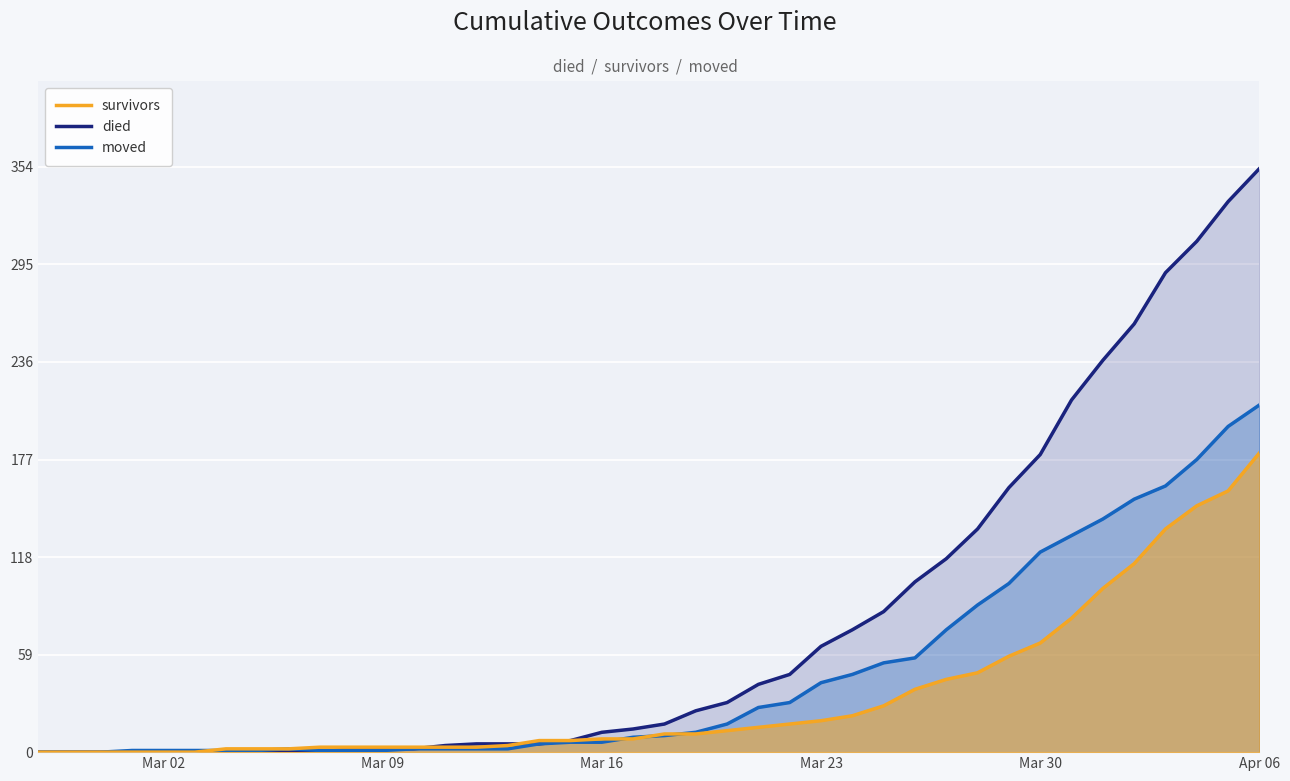

Reading right to left, list all the values displayed in this chart.

survivors: 181	158	149	135	114	99	81	66	58	48	44	38	28	22	19	17	15	13	11	11	8	8	7	7	4	3	3	3	3	3	3	2	2	2	0	0	0	0	0	0
died: 353	333	309	290	259	237	213	180	160	135	117	103	85	74	64	47	41	30	25	17	14	12	7	5	5	5	4	2	2	2	0	0	0	0	0	0	0	0	0	0
moved: 210	197	177	161	153	141	131	121	102	89	74	57	54	47	42	30	27	17	12	10	9	6	6	5	2	2	2	2	1	1	1	2	1	1	1	1	1	0	0	0